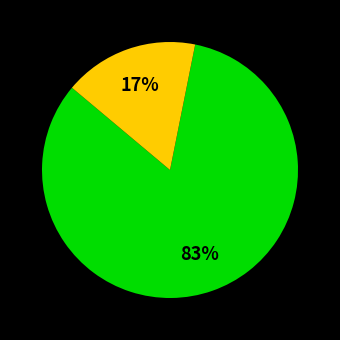

Is there a majority slice in this chart?

Yes